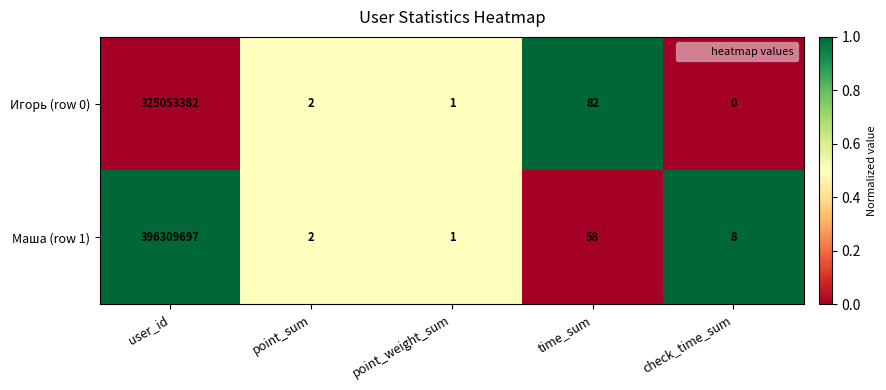

Which category has the lowest value in the Маша (row 1) series?

point_weight_sum